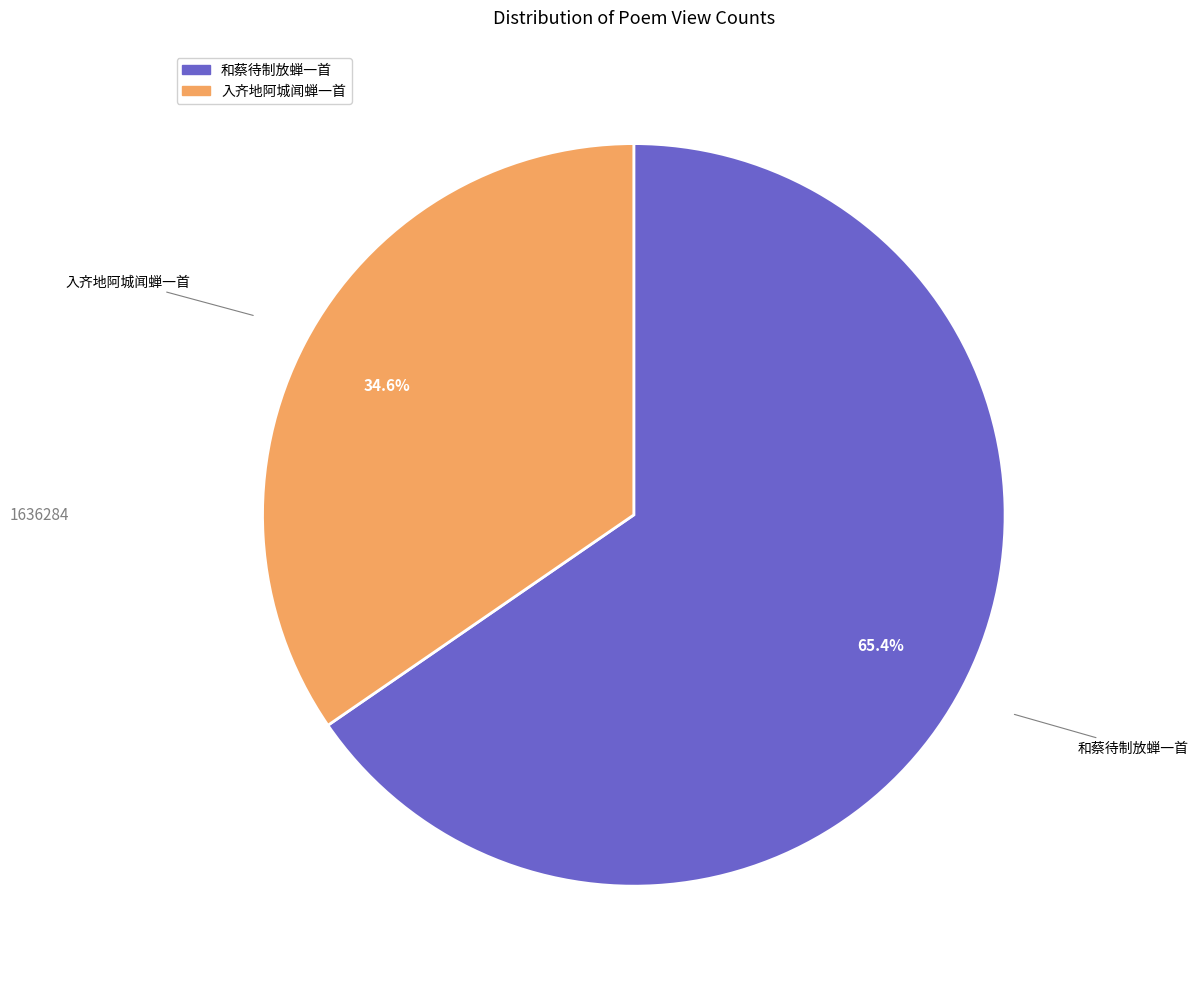

Which slice is the largest?

和蔡待制放蝉一首